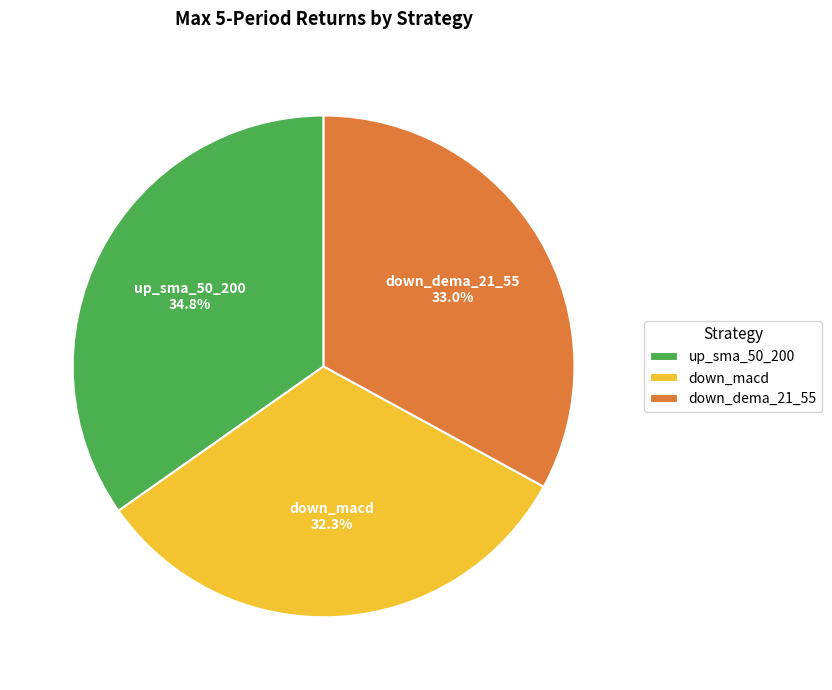

What is the smallest slice in the pie chart?

down_macd